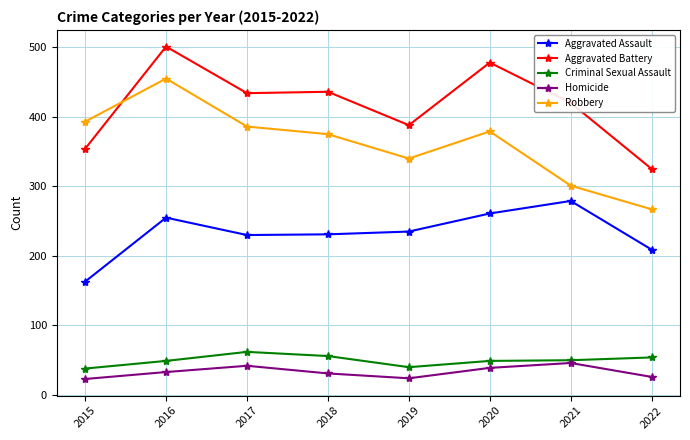

The value of Criminal Sexual Assault at 2020 is 82. True or false?

False